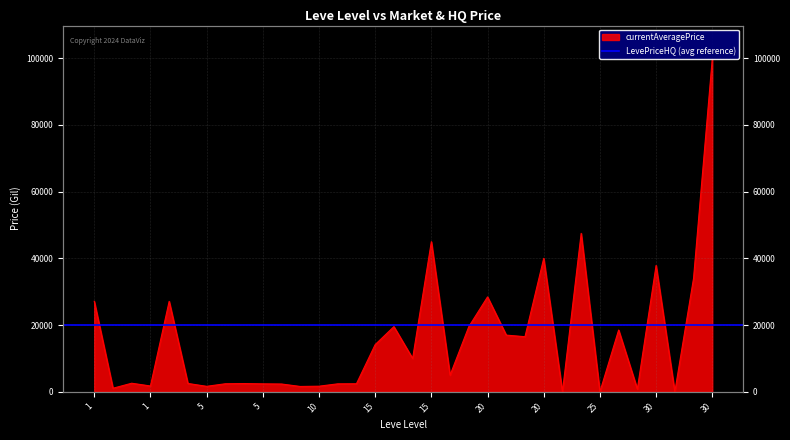

What is the maximum value shown in the chart?

99800.0